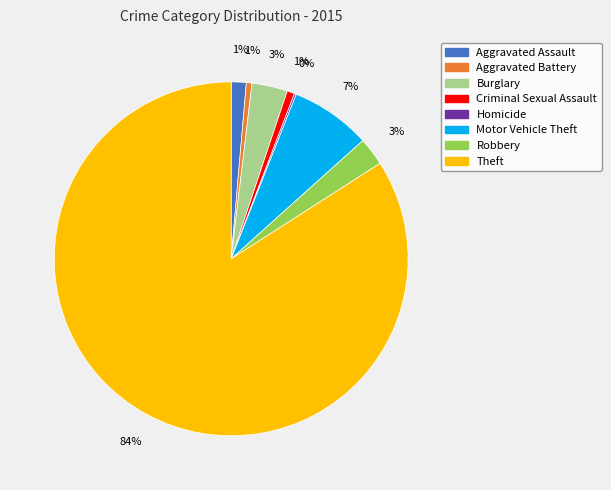

To the nearest percent, what portion does Robbery represent?

3%